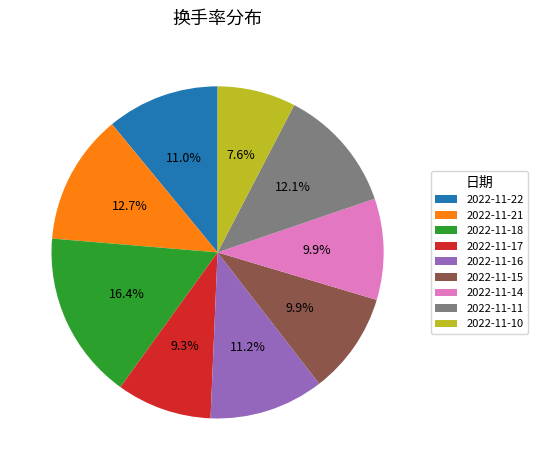

How many segments does this pie chart have?

9